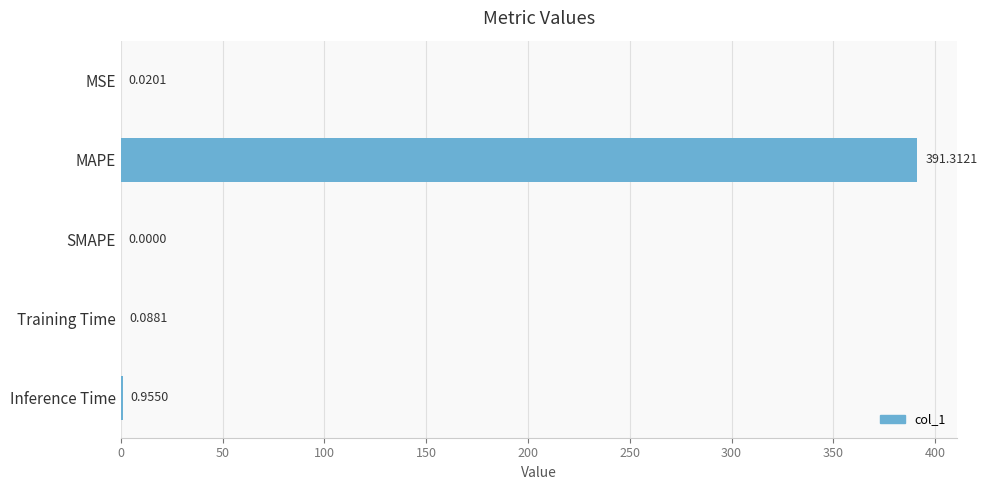

At which category does the chart reach its peak across all series?

MAPE